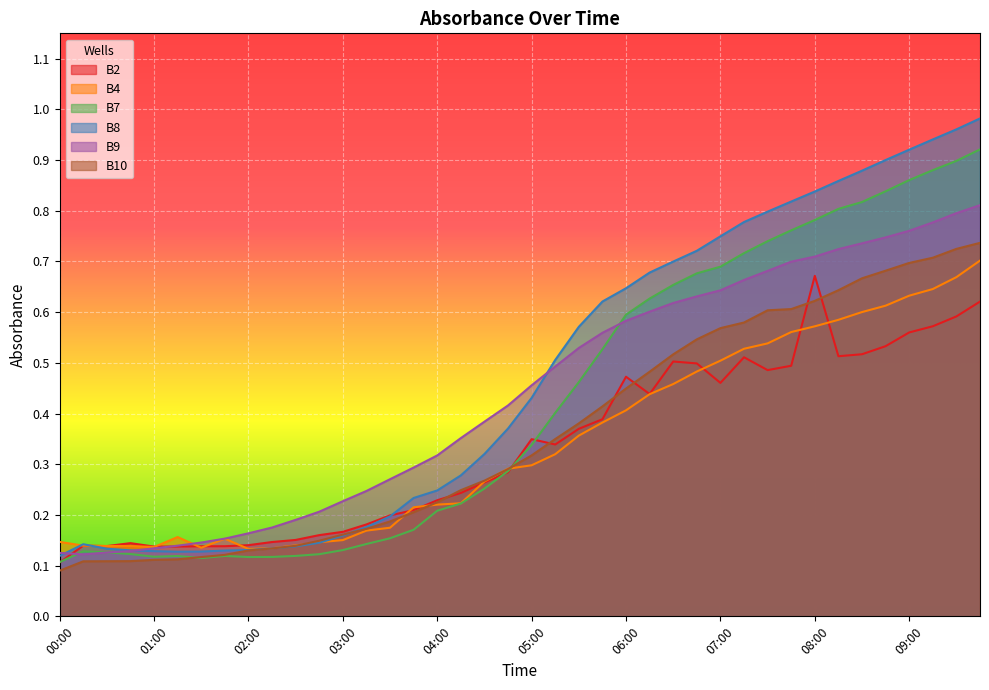

Rank the series at 00:45 from highest to lowest value.

B2, B4, B8, B9, B7, B10